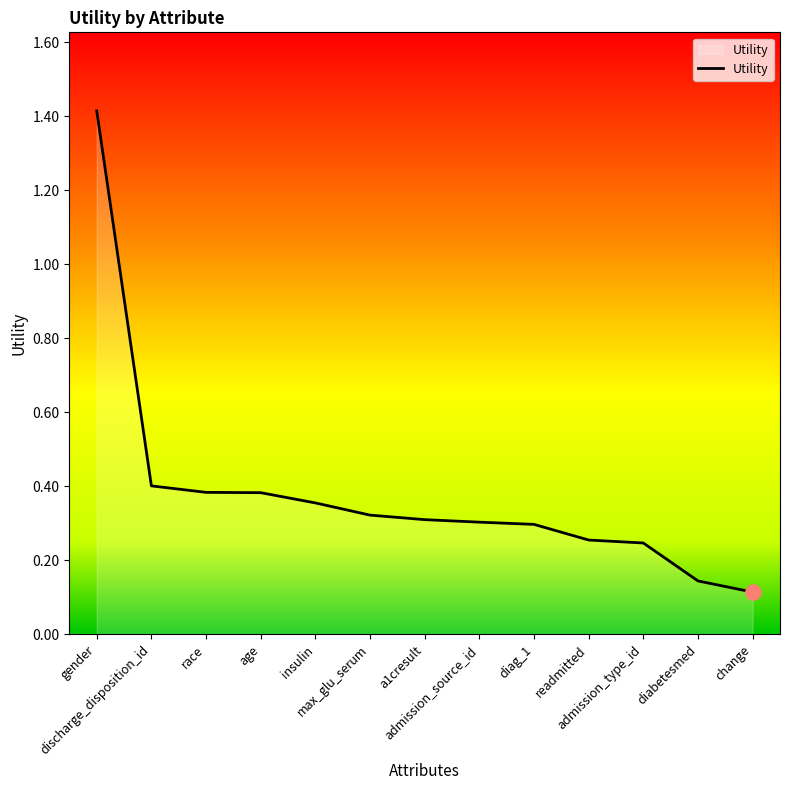

Between diabetesmed and readmitted, which is larger?

readmitted